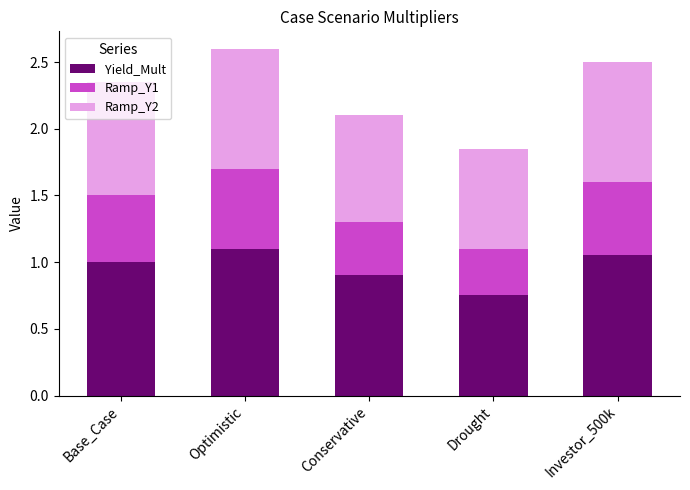

What is the difference between the second highest and minimum values in the Yield_Mult series?

0.3